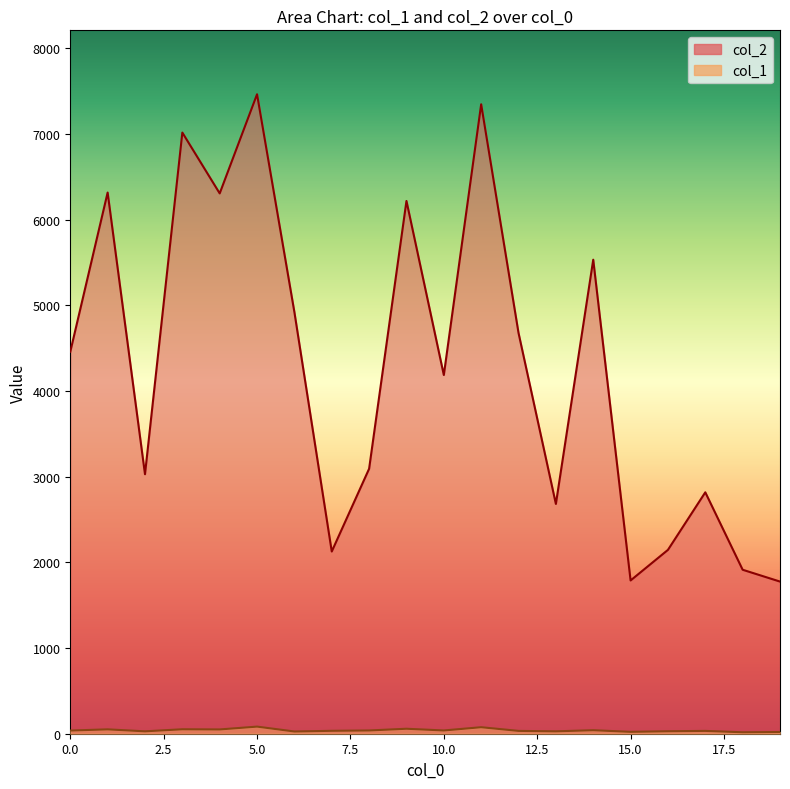

True or false: col_2 has more than 0 points higher than both neighbors.

True